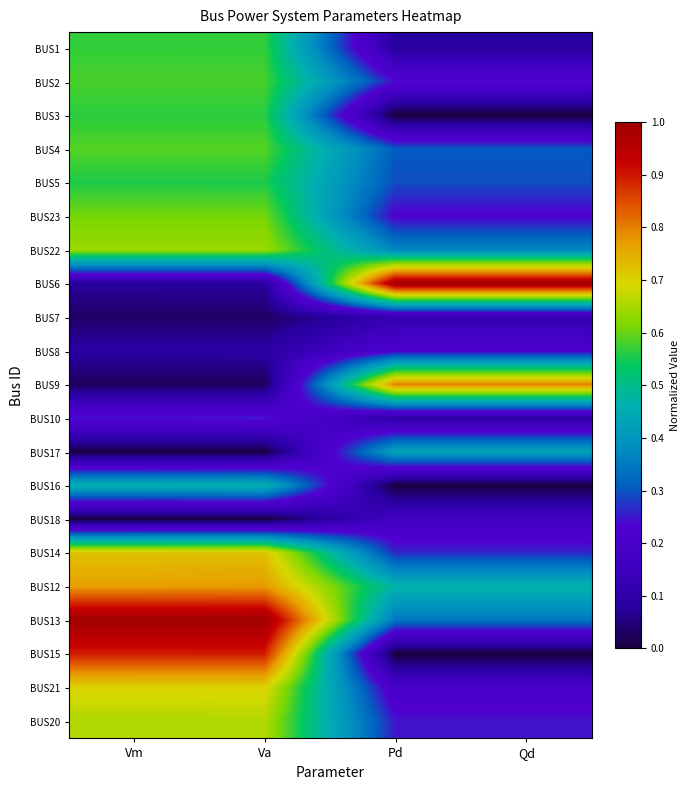

What is the greatest value displayed?

1.0